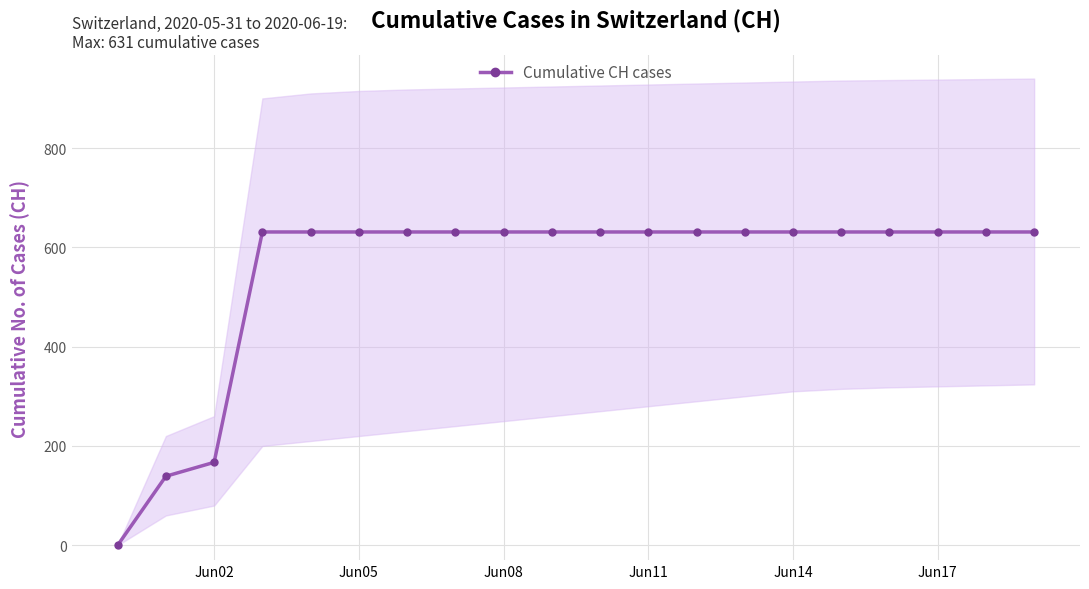

What is the sum of all values?

11033